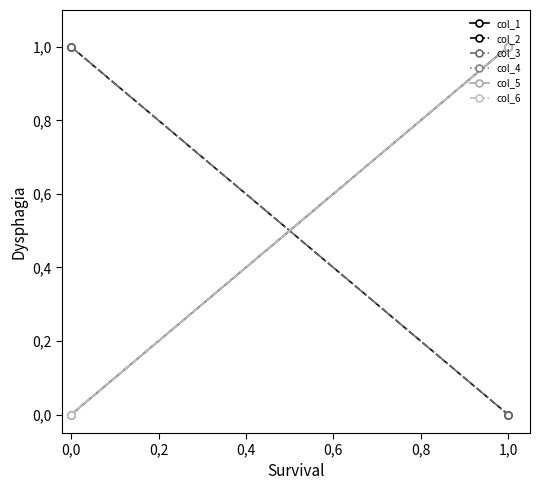

What is the highest value of the col_2 series?

1